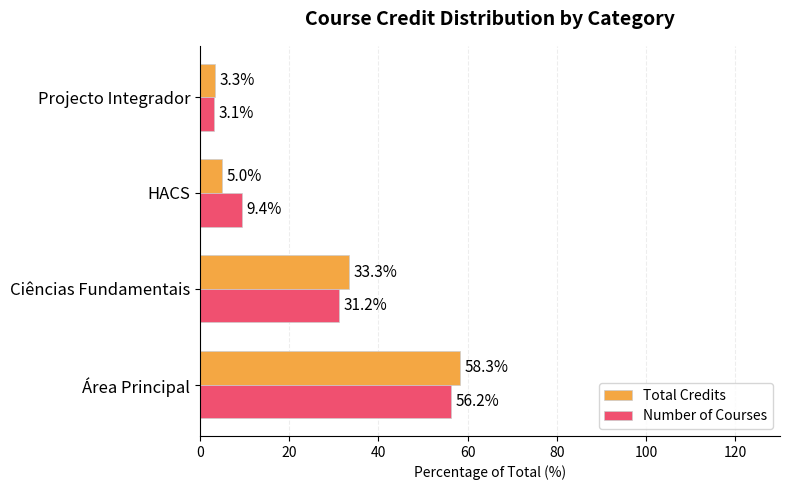

List the series in order of their peak value, lowest first.

Number of Courses, Total Credits